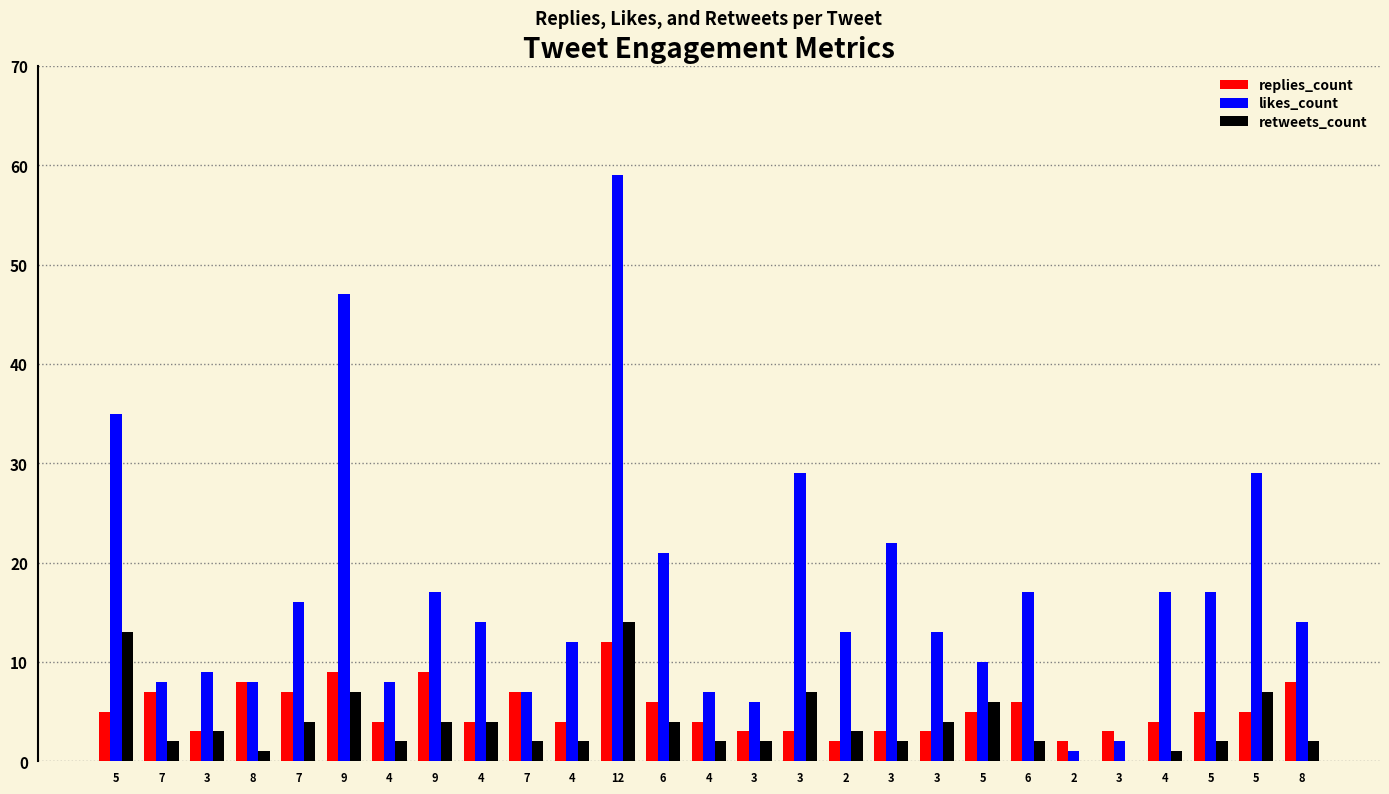

Rank the categories by retweets_count value from lowest to highest.

2, 3, 8, 4, 7, 4, 7, 4, 4, 3, 3, 6, 5, 8, 3, 2, 7, 9, 4, 6, 3, 5, 9, 3, 5, 5, 12